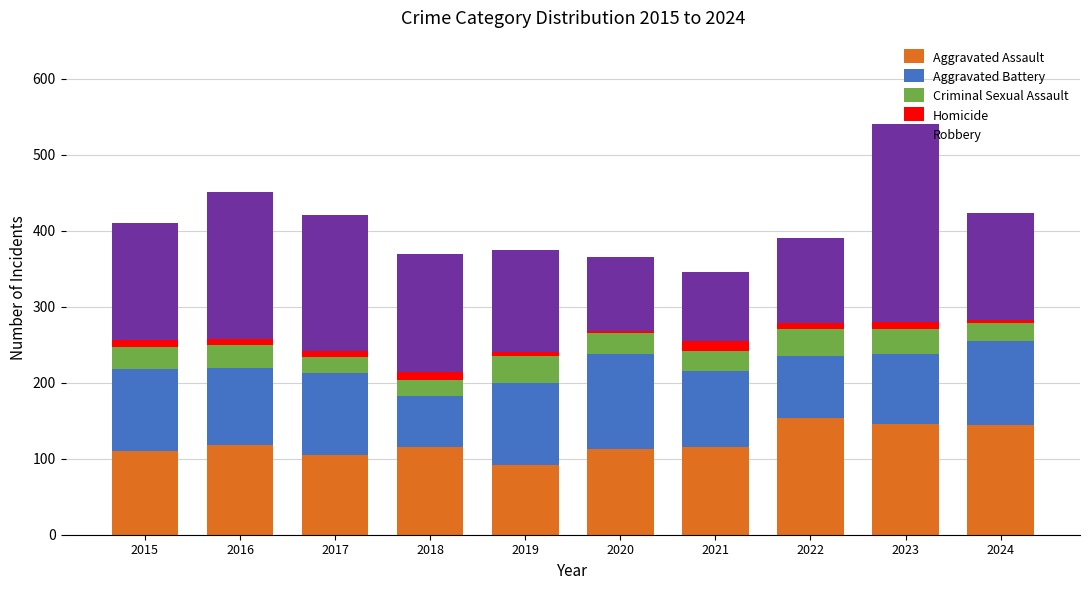

How many bars are there in total?

10